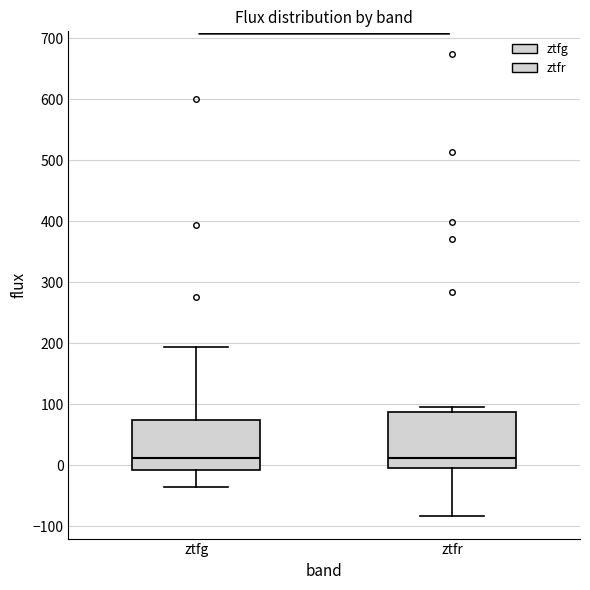

Reading left to right, transcribe this box plot: for each box, give where its median line is, the range the box spans, and where its two whiskers end, as read against the y-axis. The values are not printed on the chart, so give them approximately, as read against the axis.

ztfg: median 10, box -10 to 70, whiskers -40 to 190
ztfr: median 10, box 0 to 90, whiskers -80 to 100